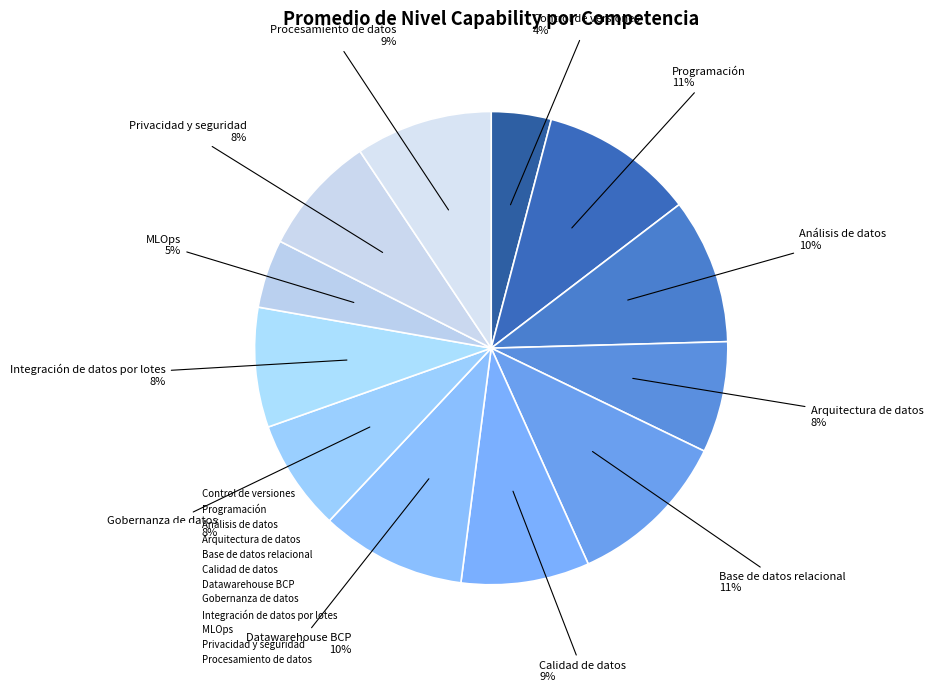

How many slices are in this pie chart?

12